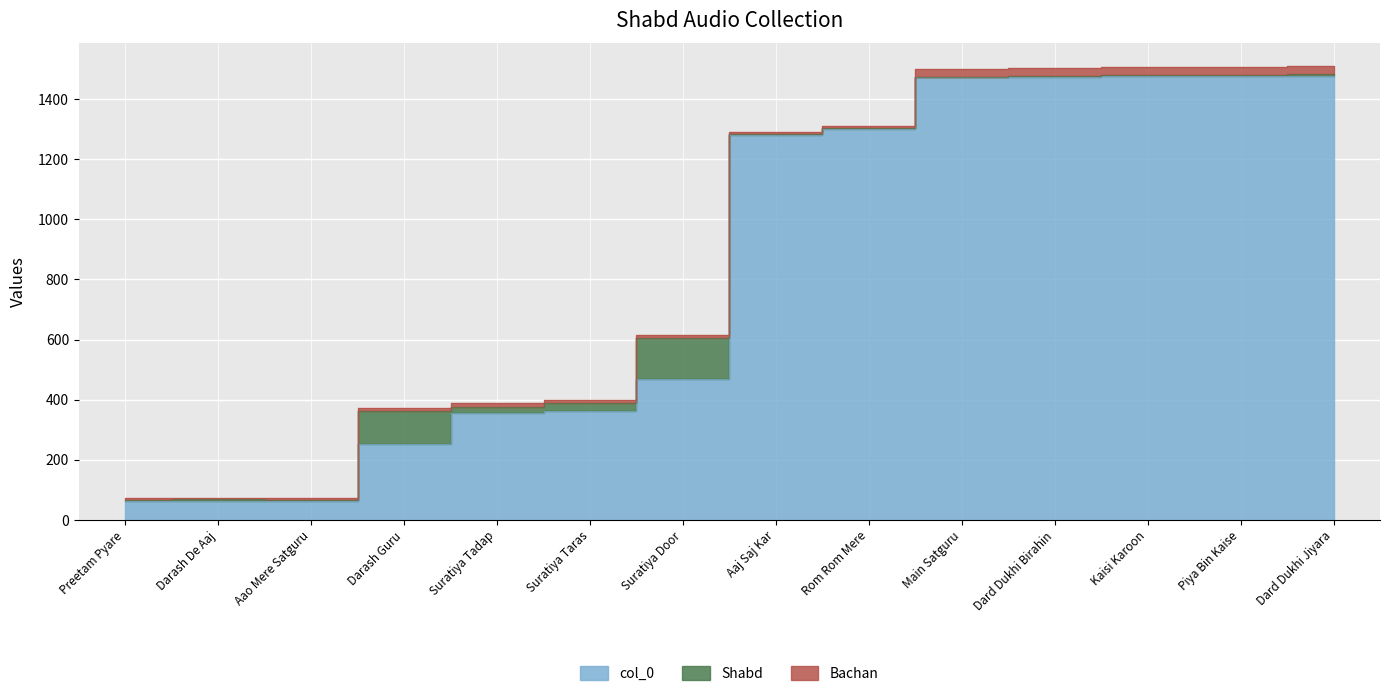

What is the sum of all col_0 values?

11587